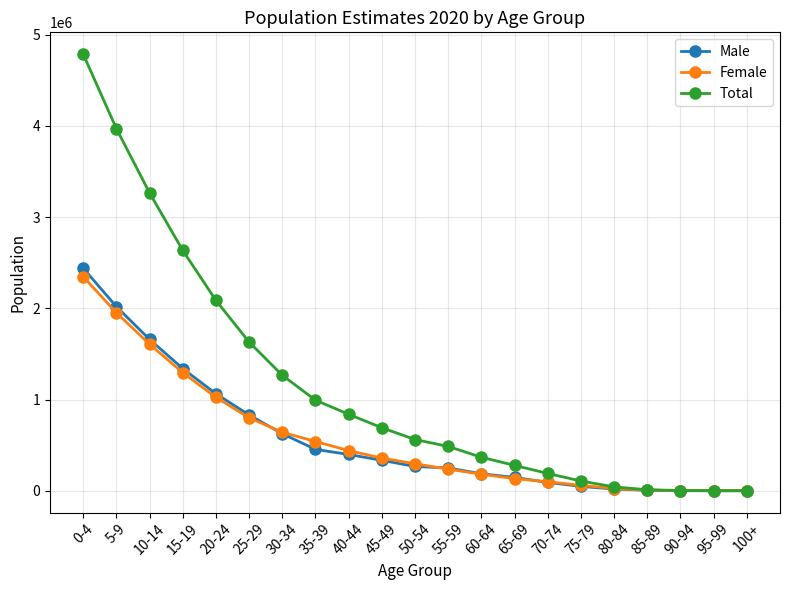

How many data points does each series have?

21